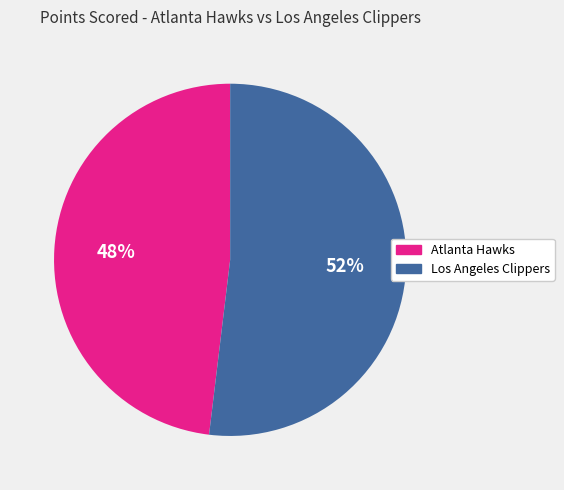

Rank the categories by value from highest to lowest.

Los Angeles Clippers, Atlanta Hawks